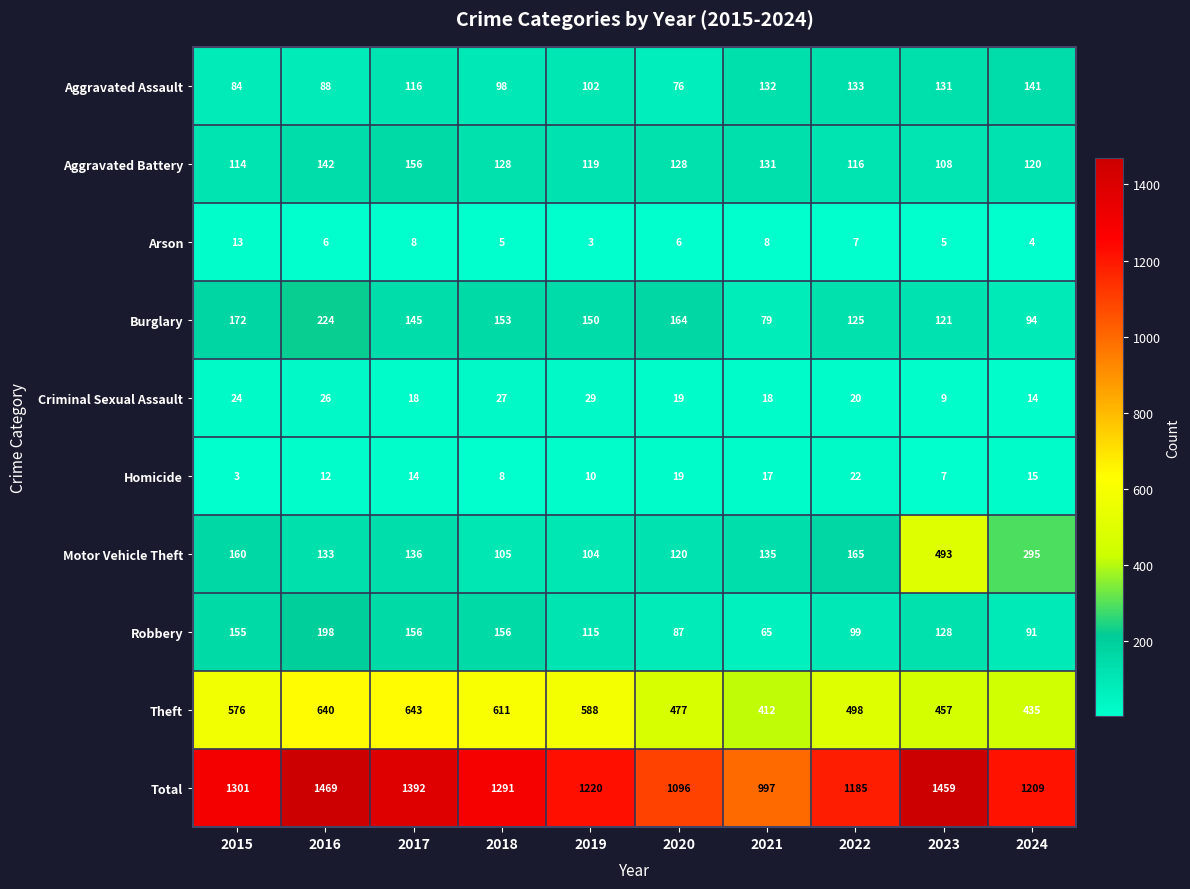

Rank the series by their maximum value, from highest to lowest.

Total, Theft, Motor Vehicle Theft, Burglary, Robbery, Aggravated Battery, Aggravated Assault, Criminal Sexual Assault, Homicide, Arson